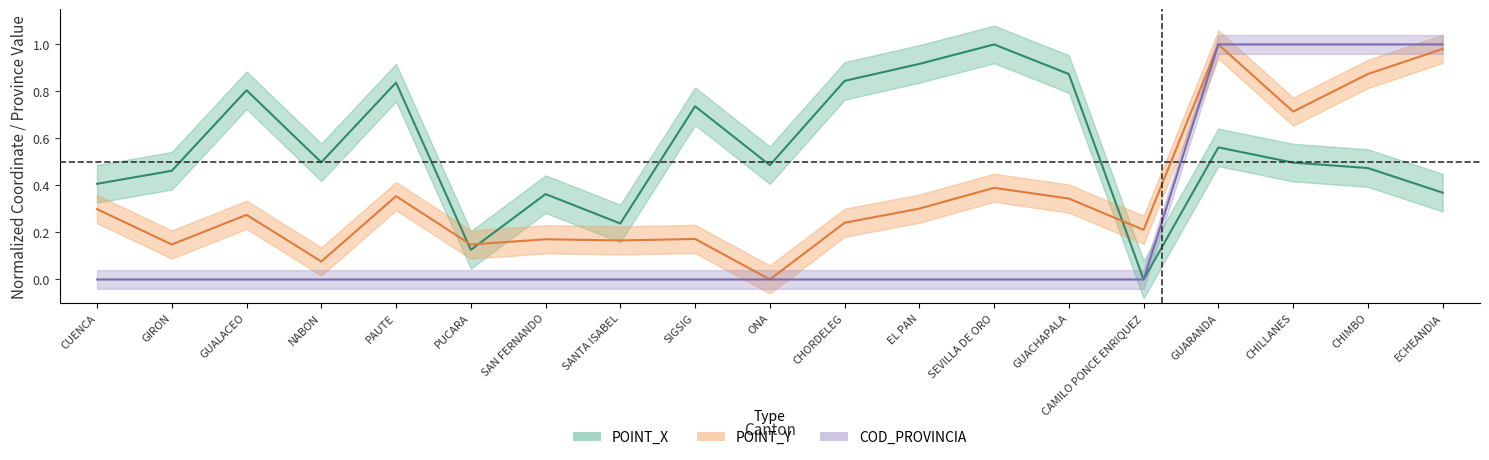

What value does the POINT_X series have at CHIMBO?

0.5